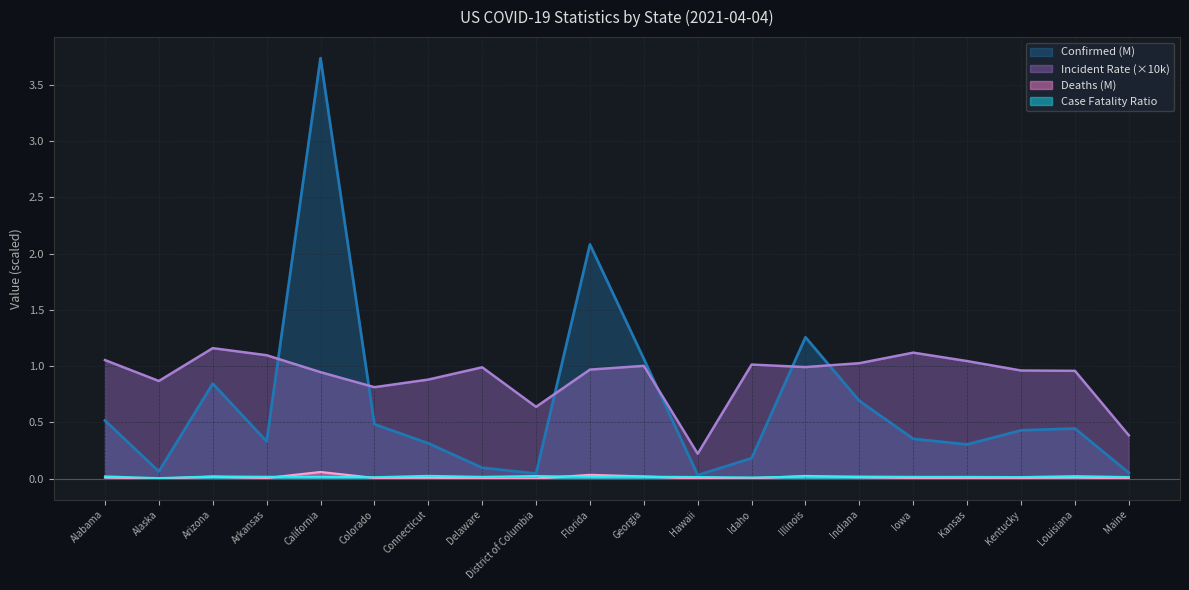

What position from the left is Illinois?

14